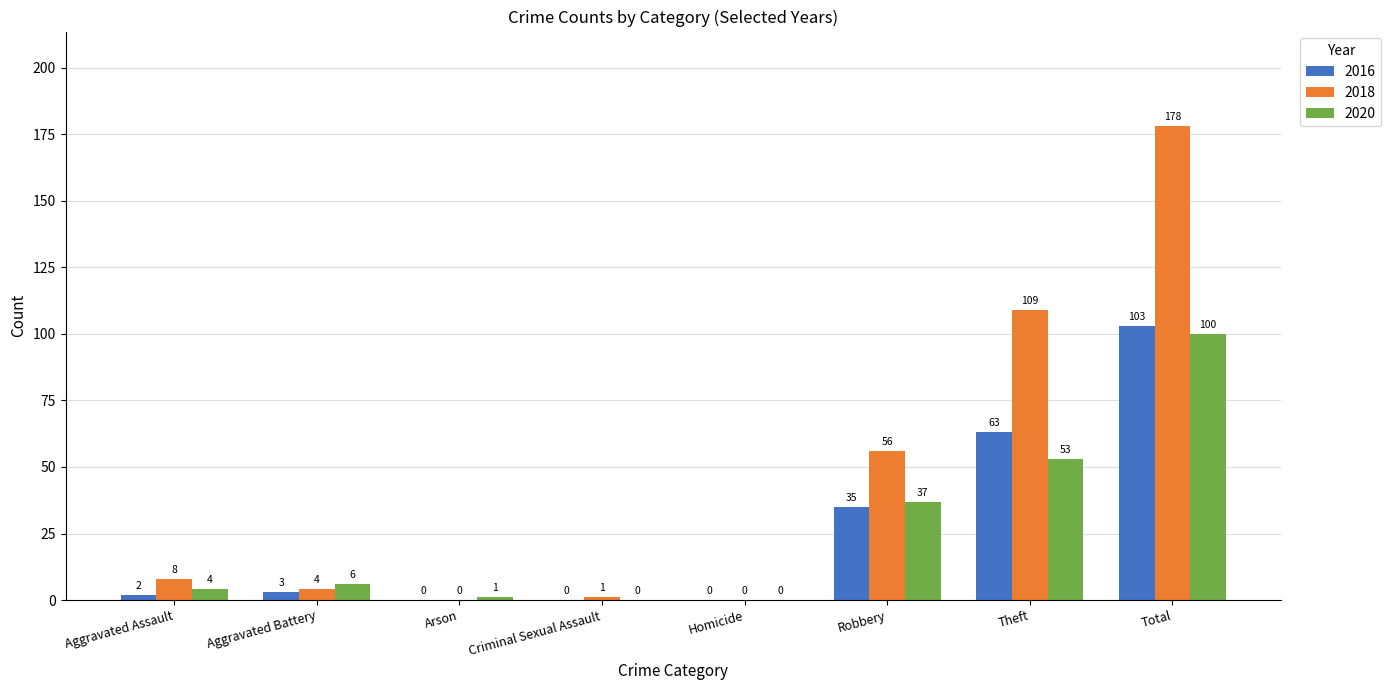

Where is 2020 nearest to the value 50?

Theft